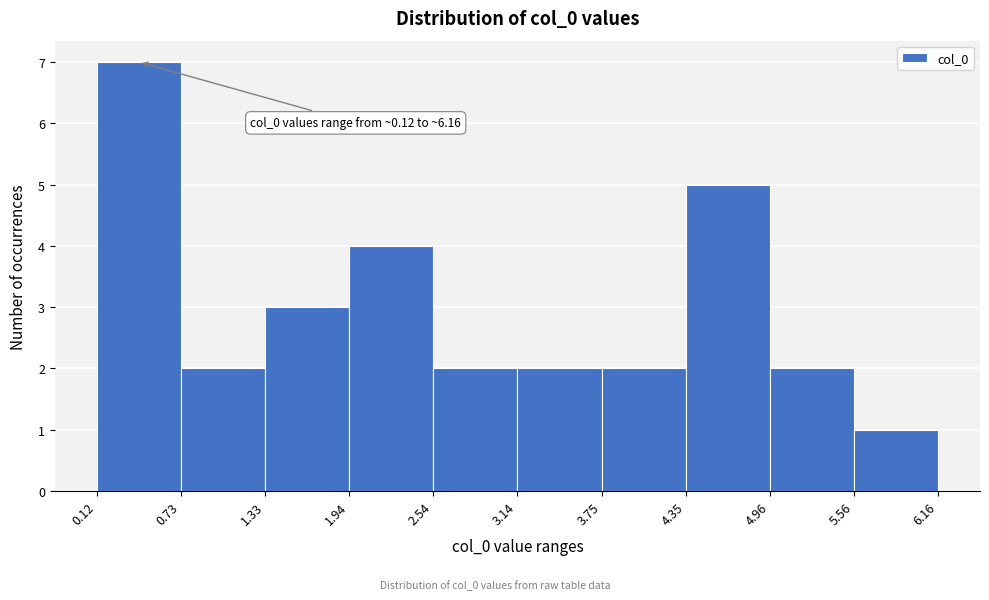

Which range on the x-axis has the tallest bar?

0.12 to 0.73